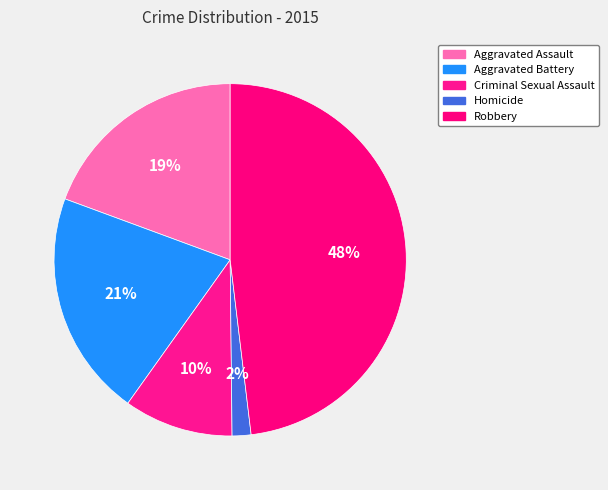

Count the number of slices in the pie.

5